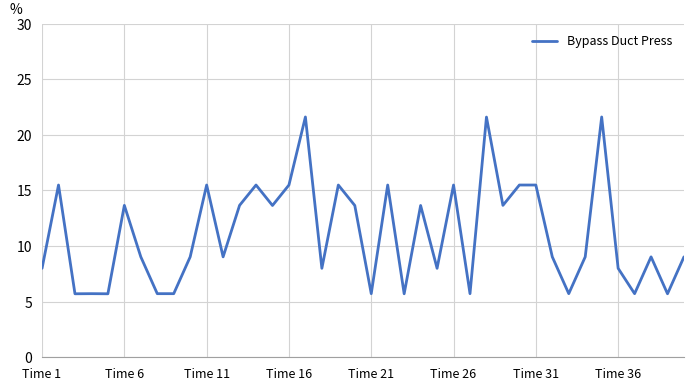

Does the chart display data point markers on the line(s)?

No